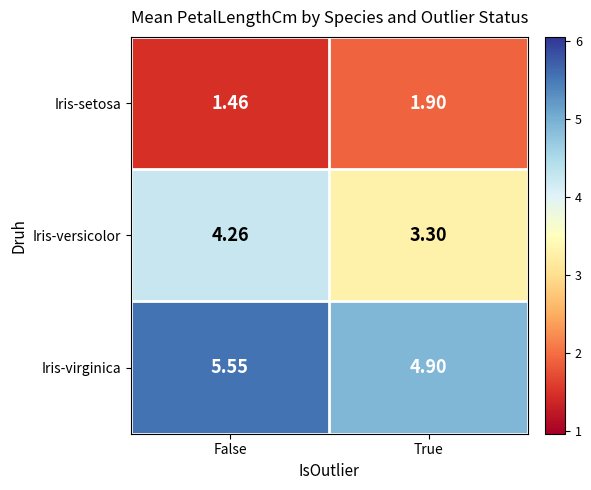

Which series has the largest total across all categories?

Iris-virginica